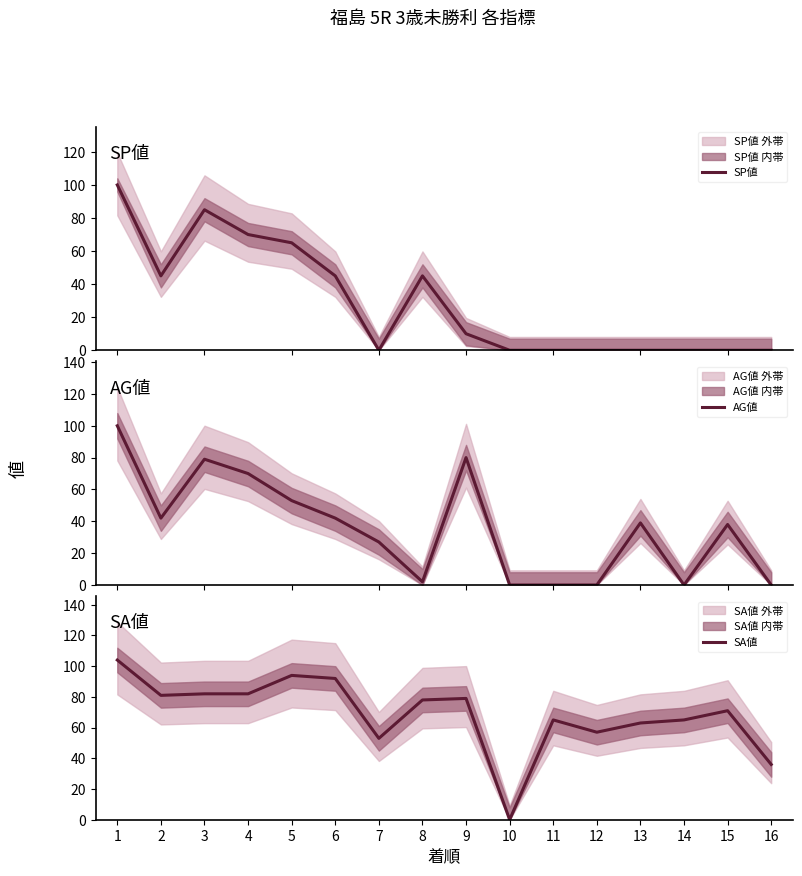

Count the number of data series in this chart.

3